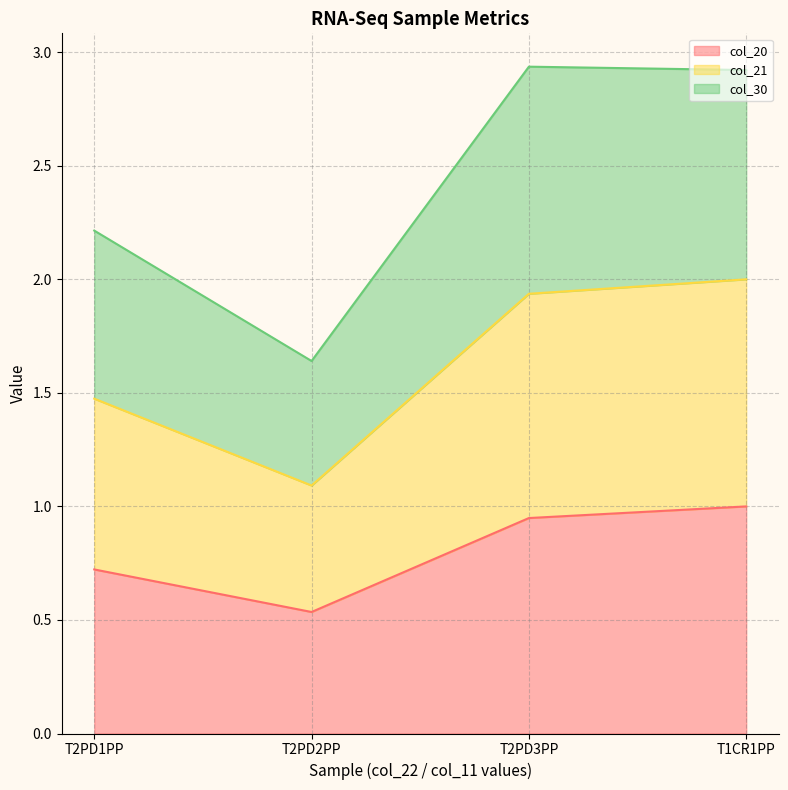

At which label does col_20 reach its peak?

T1CR1PP